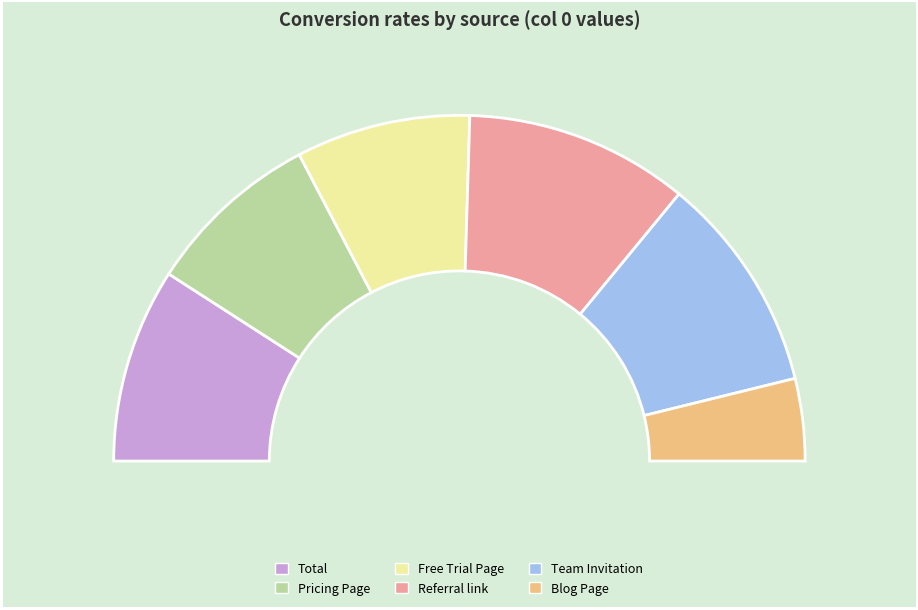

Which category has the smallest portion of the pie?

Blog Page